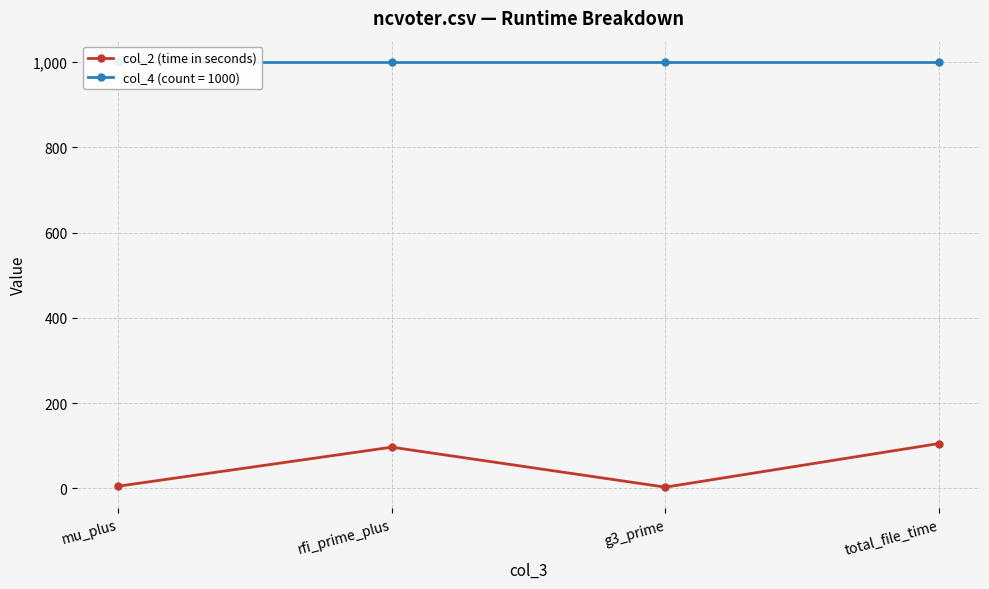

Reading left to right, extract all data points from this chart.

mu_plus=5.3	rfi_prime_plus=96.9	g3_prime=3.1	total_file_time=105.4